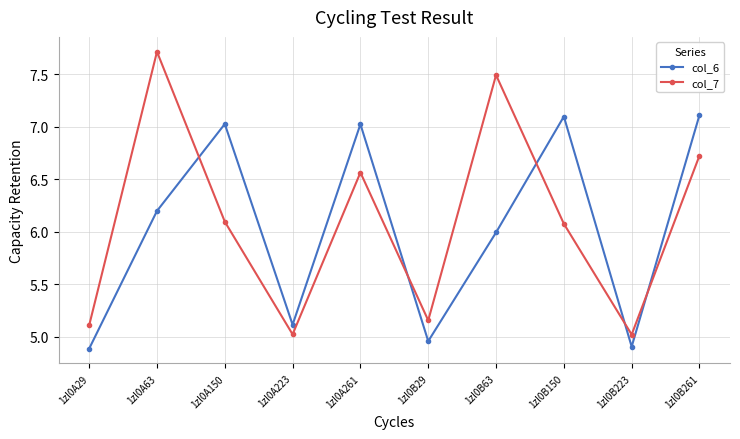

What is the maximum value shown in the chart?

7.7